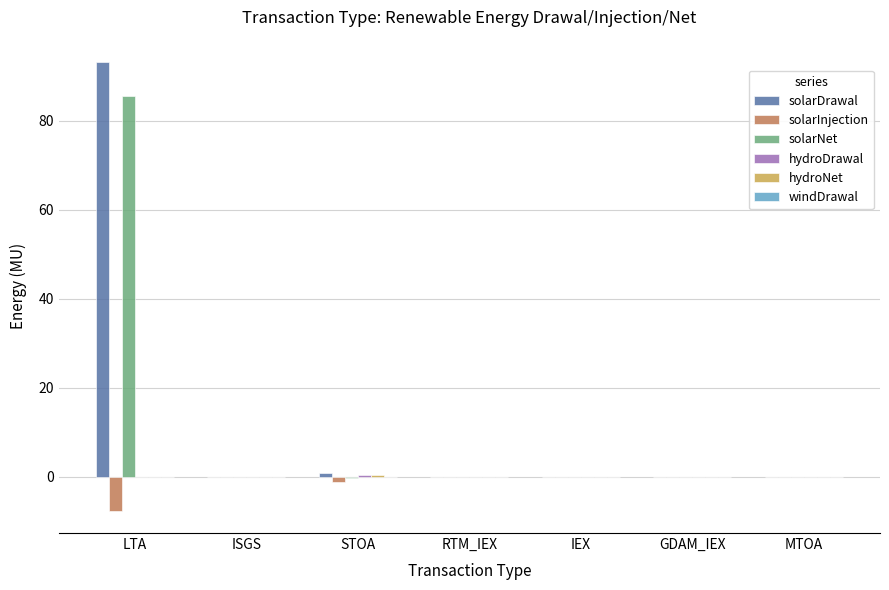

What is the sum of the solarInjection values at LTA and IEX?

-7.6